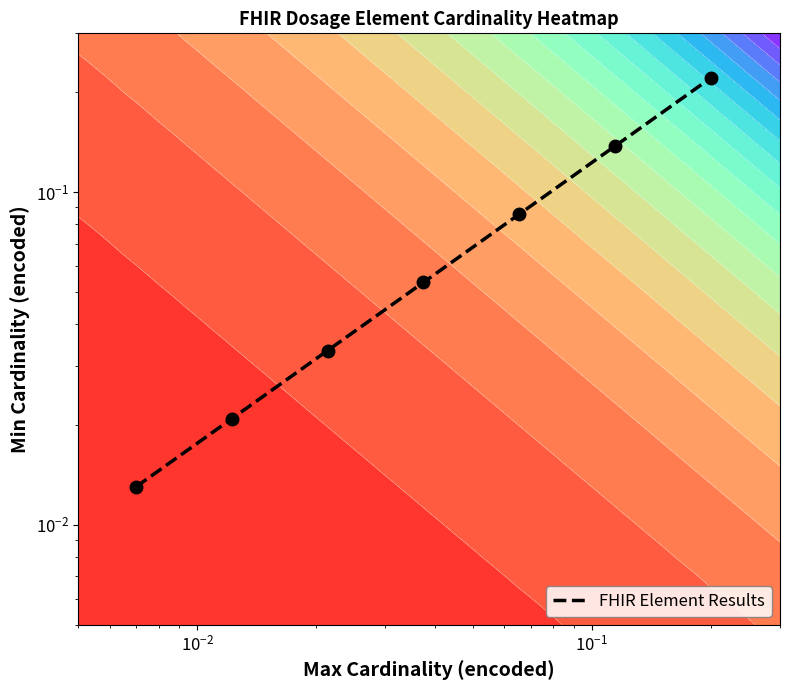

What is the difference between the maximum and minimum values?

0.2